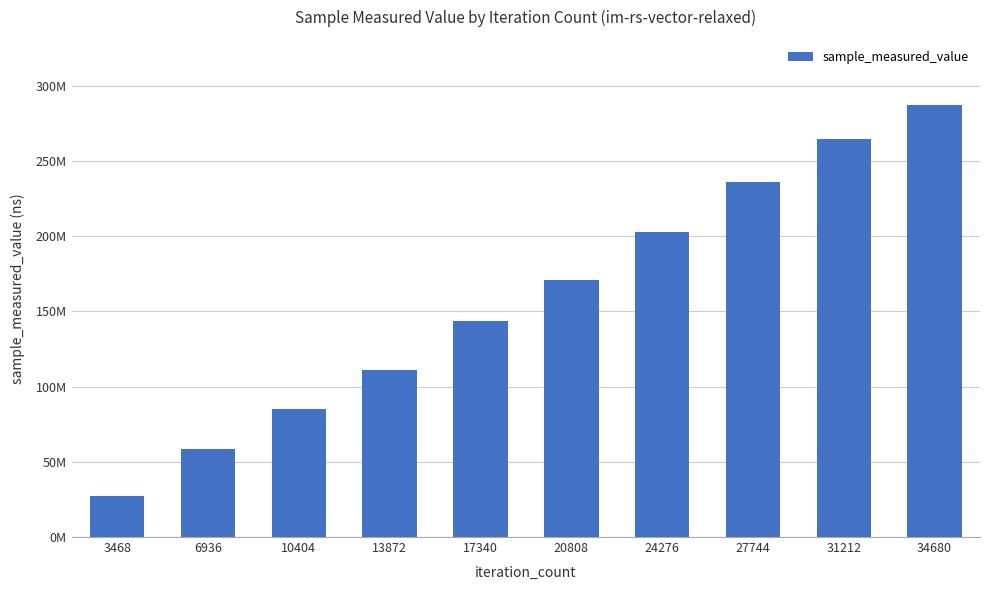

Approximately how many times larger is the value at 10404 compared to 27744?

0.4